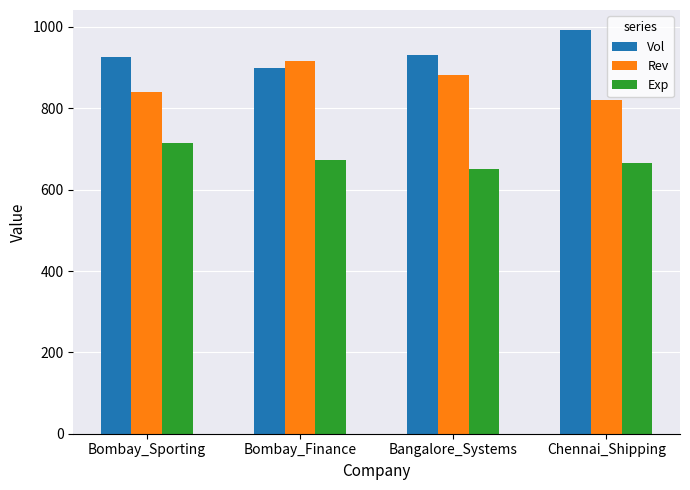

Is the value of Rev at Chennai_Shipping greater than the value of Vol at Chennai_Shipping?

No